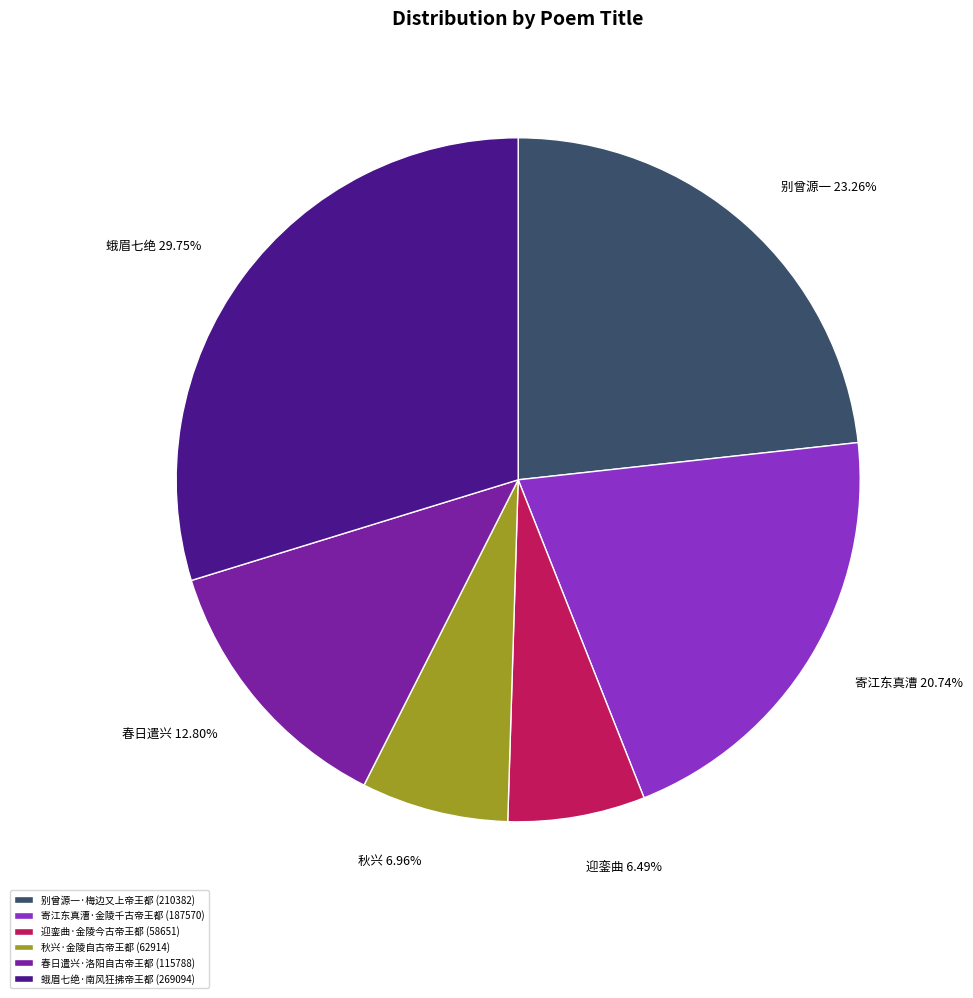

Does any single category account for the majority?

No